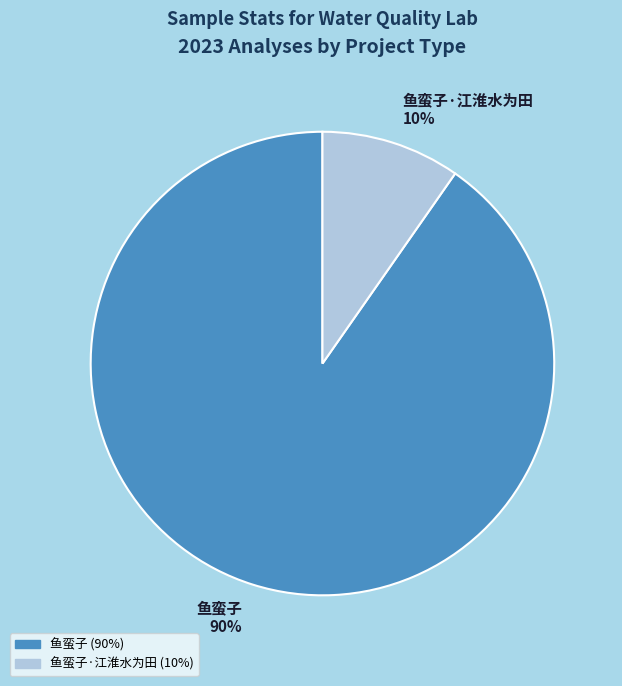

To the nearest percent, what is the combined percentage of 鱼蛮子·江淮水为田 10% and 鱼蛮子 90%?

100%